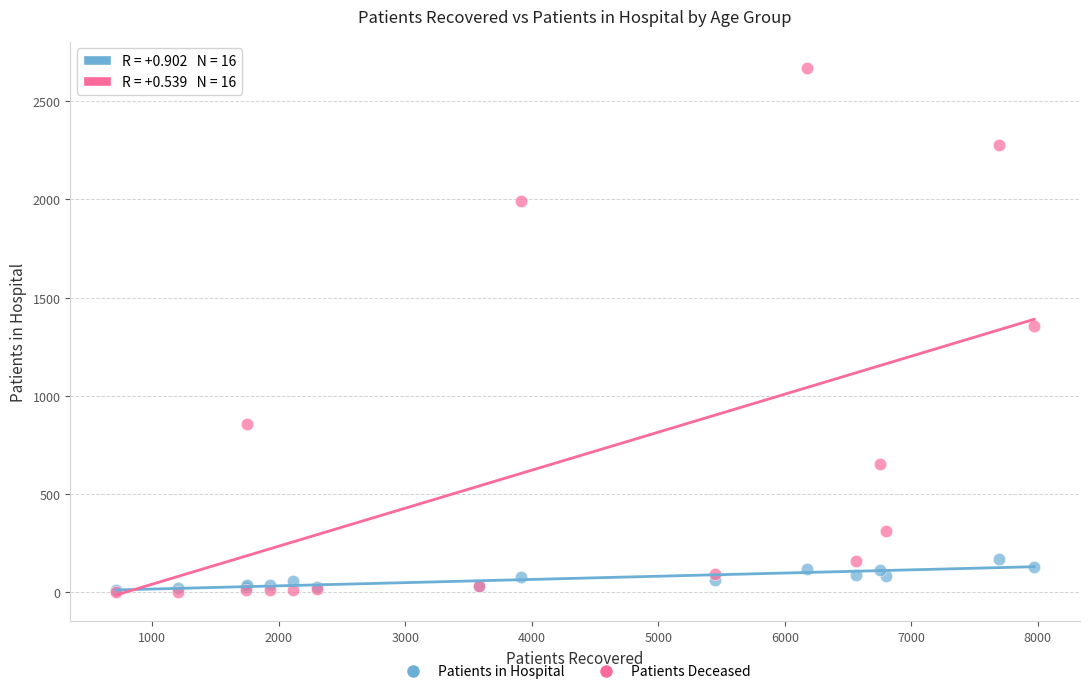

What are all the series names shown in the legend?

Patients in Hospital, Patients Deceased